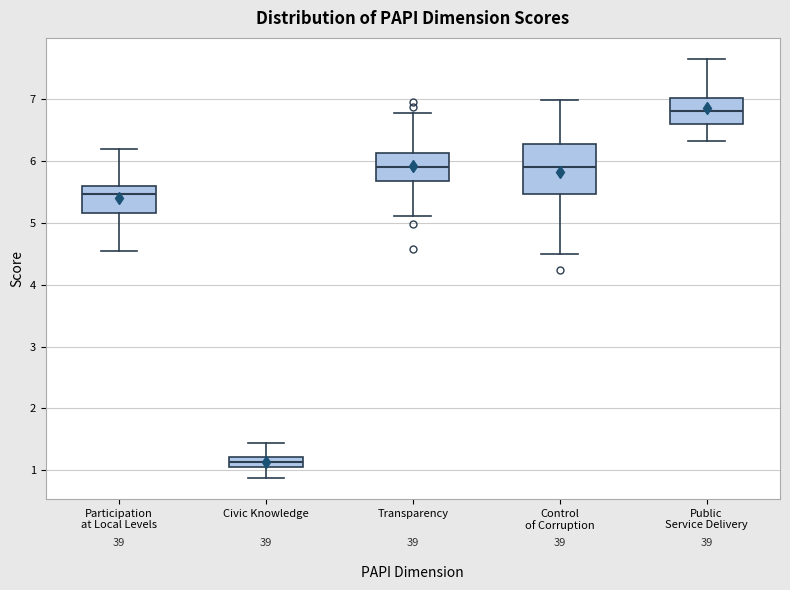

Reading left to right, transcribe this box plot: for each box, give where its median line is, the range the box spans, and where its two whiskers end, as read against the y-axis. The values are not printed on the chart, so give them approximately, as read against the axis.

Participation at Local Levels: median 5.5, box 5.2 to 5.6, whiskers 4.5 to 6.2
Civic Knowledge: median 1.1 (inside the box), box 1.1 to 1.2, whiskers 0.9 to 1.4
Transparency: median 5.9, box 5.7 to 6.1, whiskers 5.1 to 6.8
Control of Corruption: median 5.9, box 5.5 to 6.3, whiskers 4.5 to 7.0
Public Service Delivery: median 6.8, box 6.6 to 7.0, whiskers 6.3 to 7.7